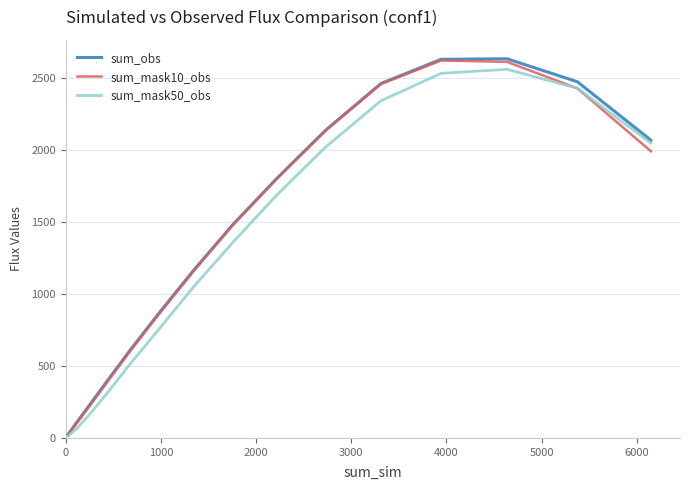

What is the maximum value shown in the chart?

2634.8